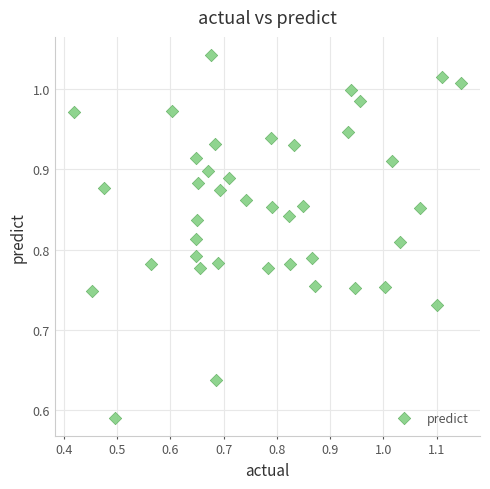

What is the range of Y values (max minus min)?

0.5